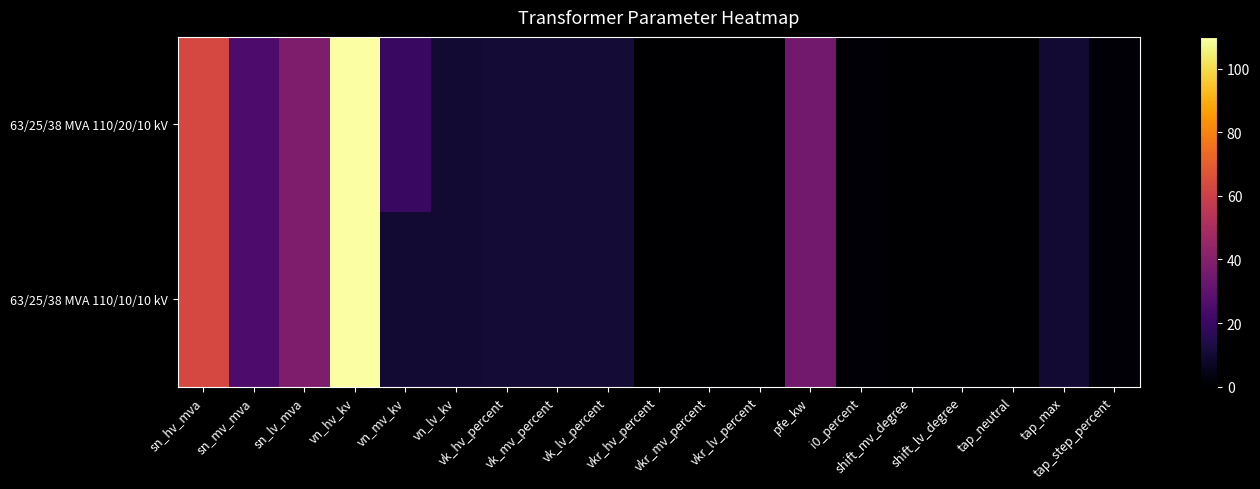

Which series has the largest range (max minus min)?

63/25/38 MVA 110/20/10 kV